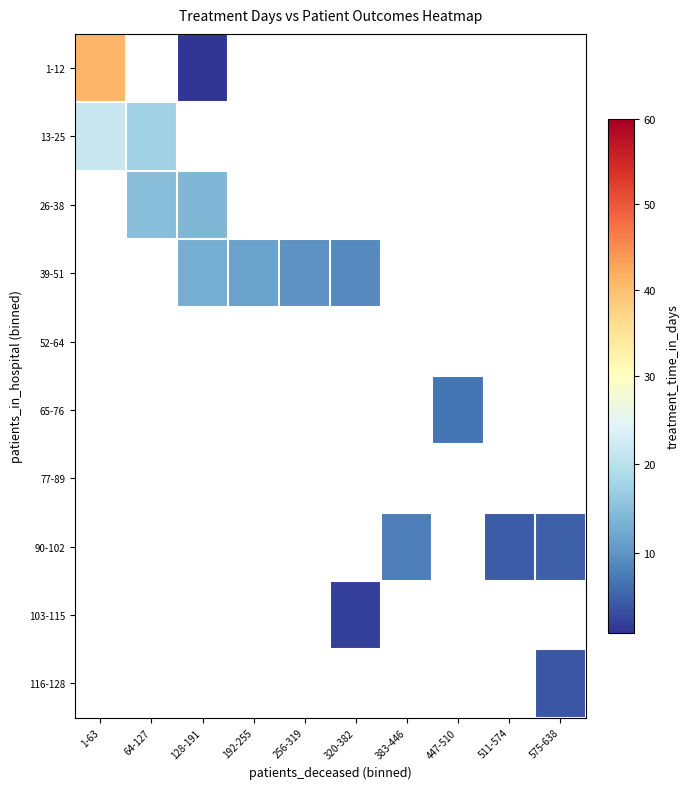

Is the value of 13-25 at 447-510 greater than the value of 116-128 at 447-510?

No